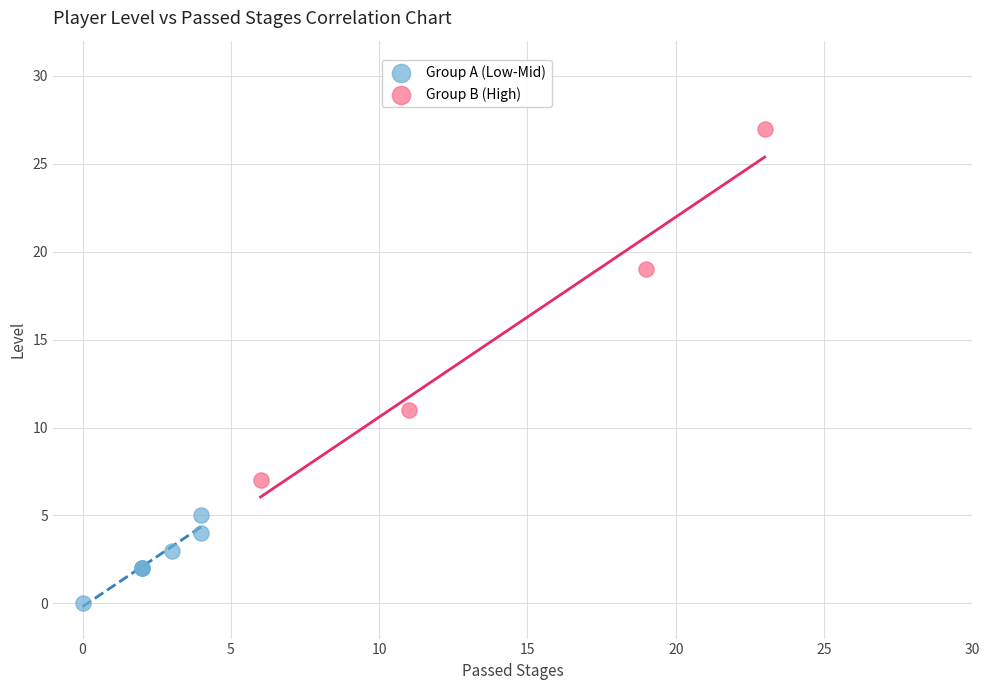

Which series contains the highest Y value?

Group B (High)